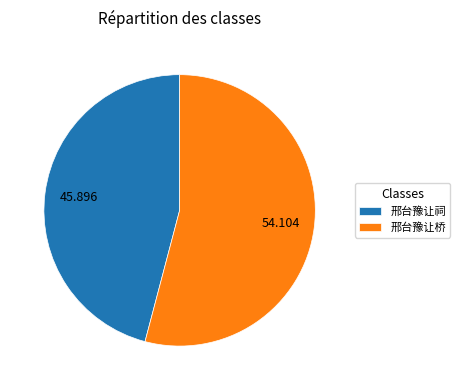

What is the largest slice in the pie chart?

邢台豫让桥